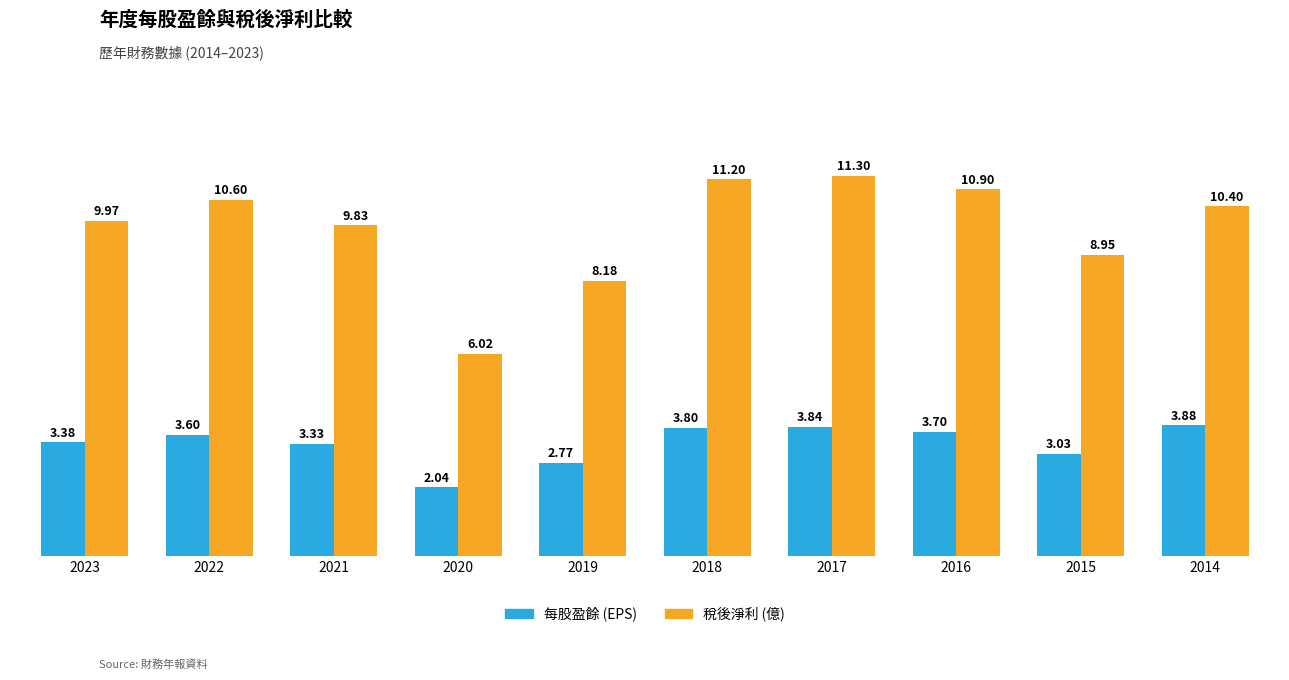

Which series has the largest range (max minus min)?

稅後淨利 (億)